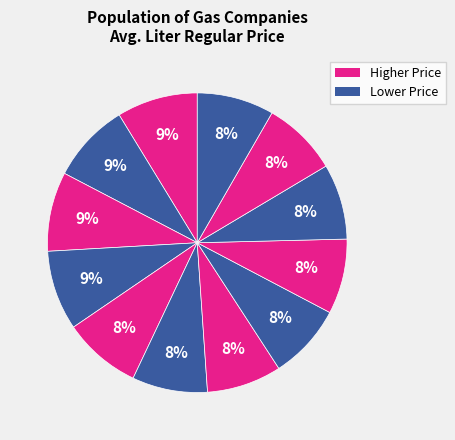

How many slices are in this pie chart?

12